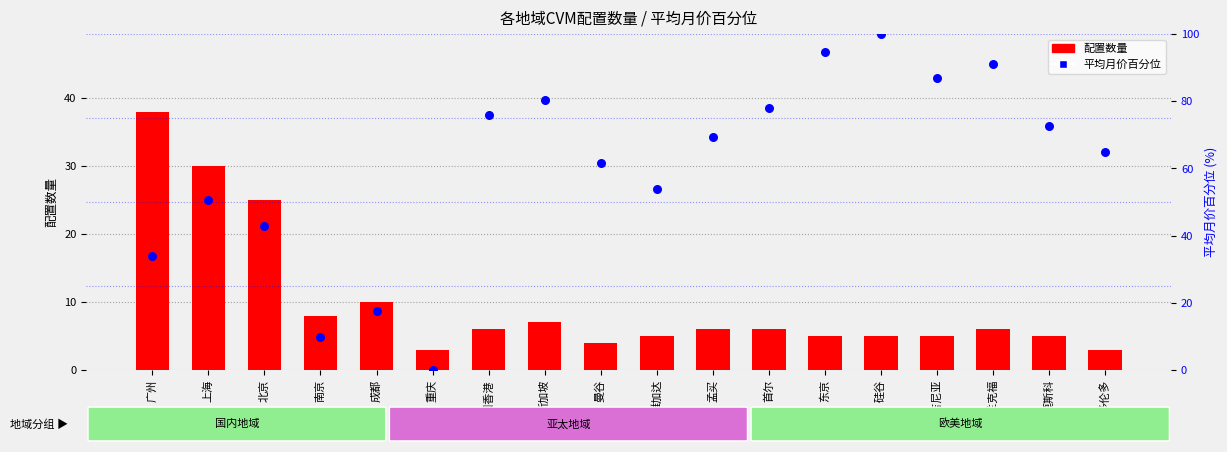

Which series reaches the minimum Y coordinate?

平均月价百分位